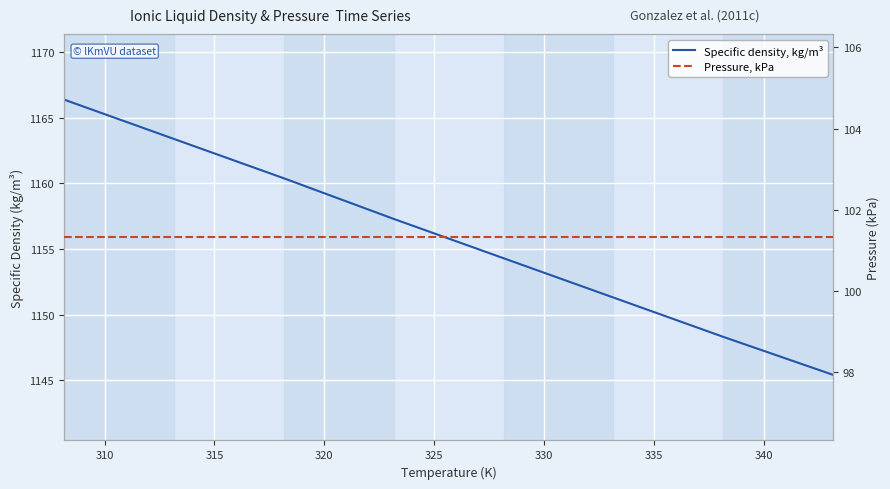

Between 315 and 340, which series saw the biggest shift?

Specific density, kg/m³